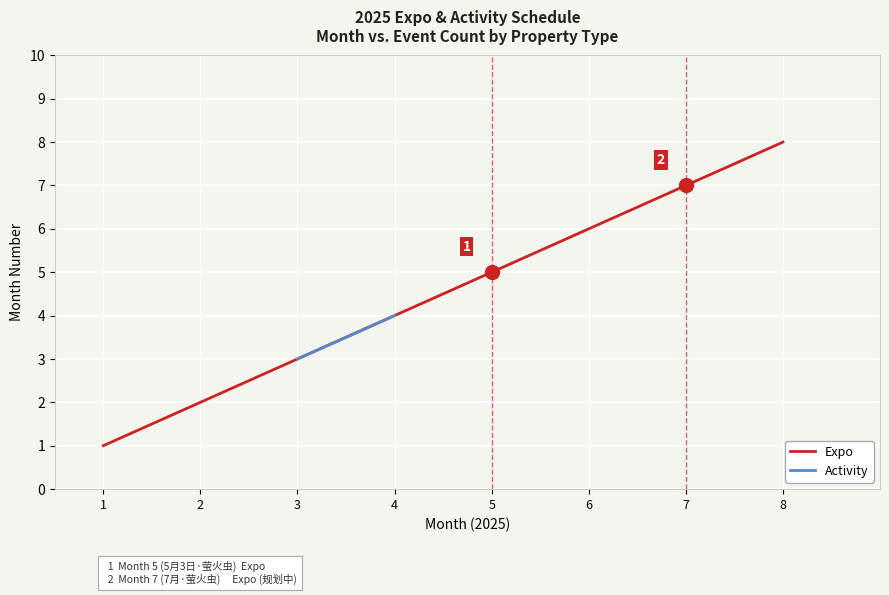

Is it true that Expo equals 8 at 8?

True